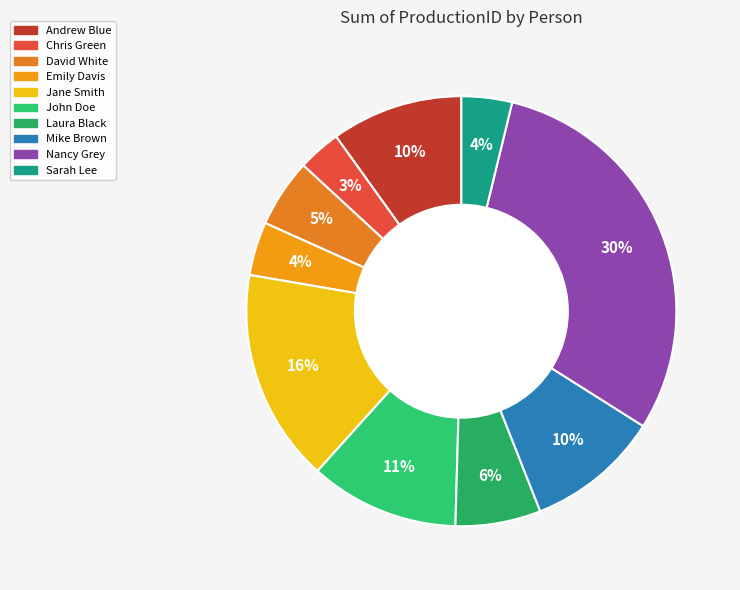

How many segments does this pie chart have?

10